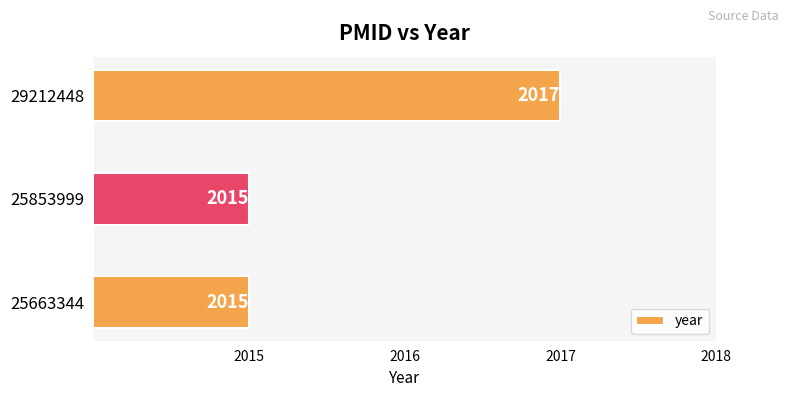

The chart shows a value of 3458 at 25663344. True or false?

False